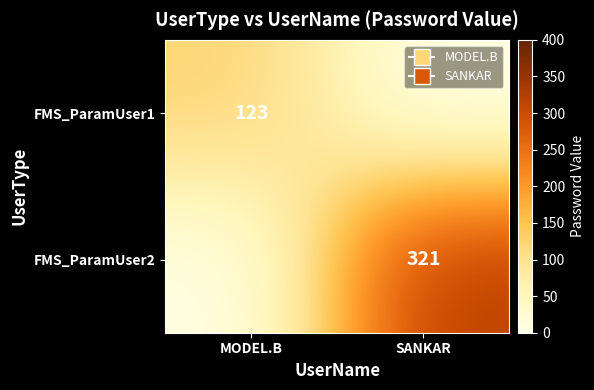

True or false: FMS_ParamUser1 has a value of 38 at MODEL.B.

False